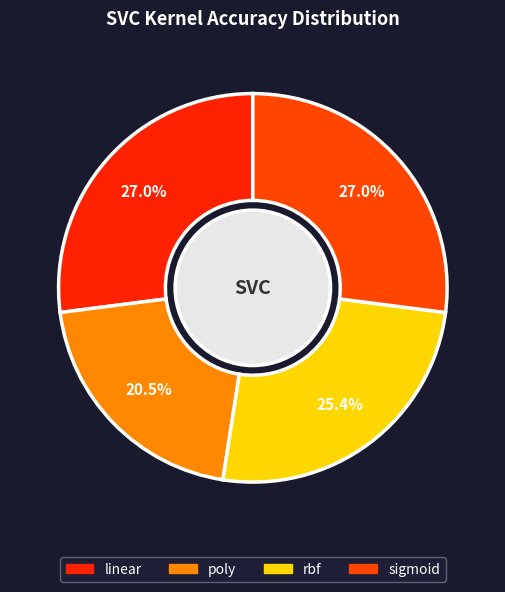

Is there any slice that represents more than half of the pie?

No